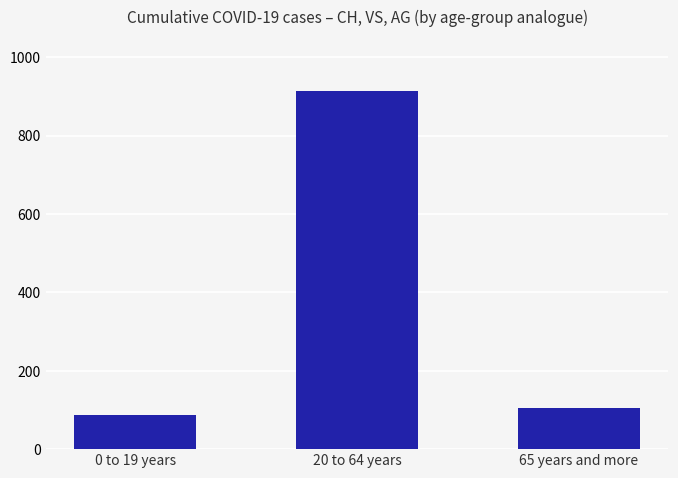

Reading left to right, list all the values displayed in this chart.

88	915	105